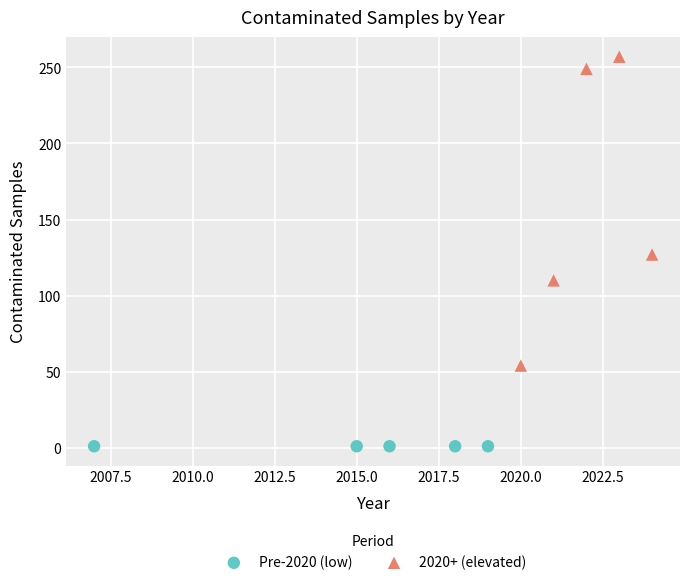

Which series contains the lowest Y value?

Pre-2020 (low)